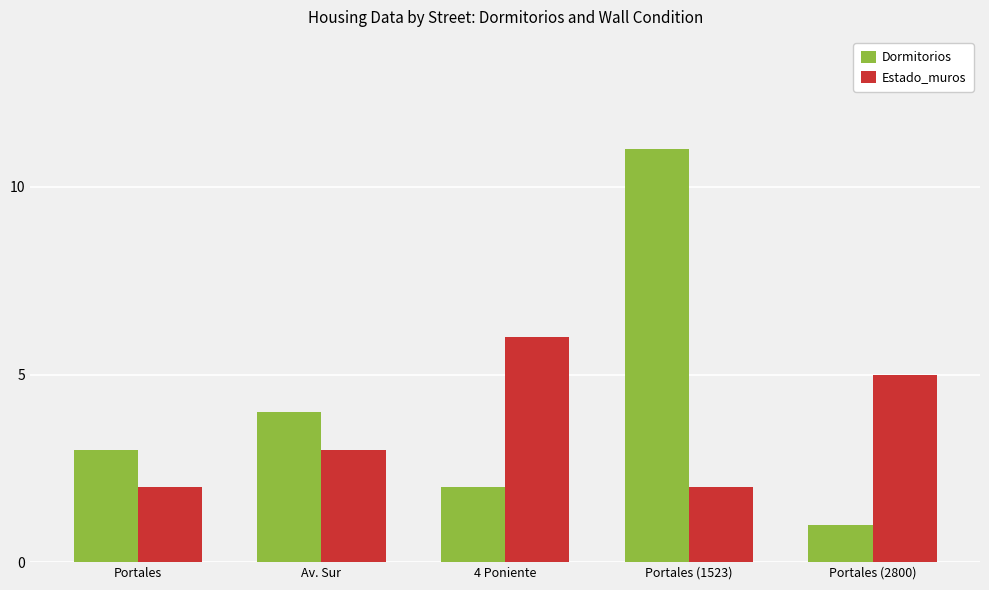

Rank the series at Portales from lowest to highest value.

Estado_muros, Dormitorios